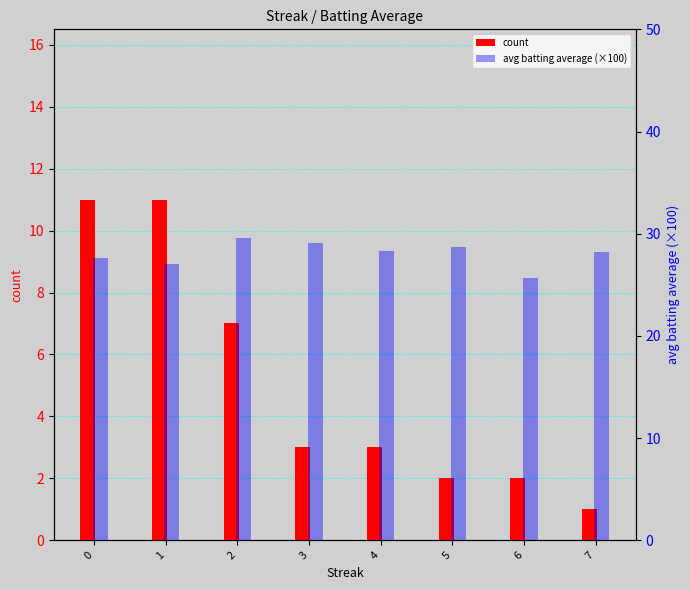

Where does the avg batting average (×100) series first go above 28?

2